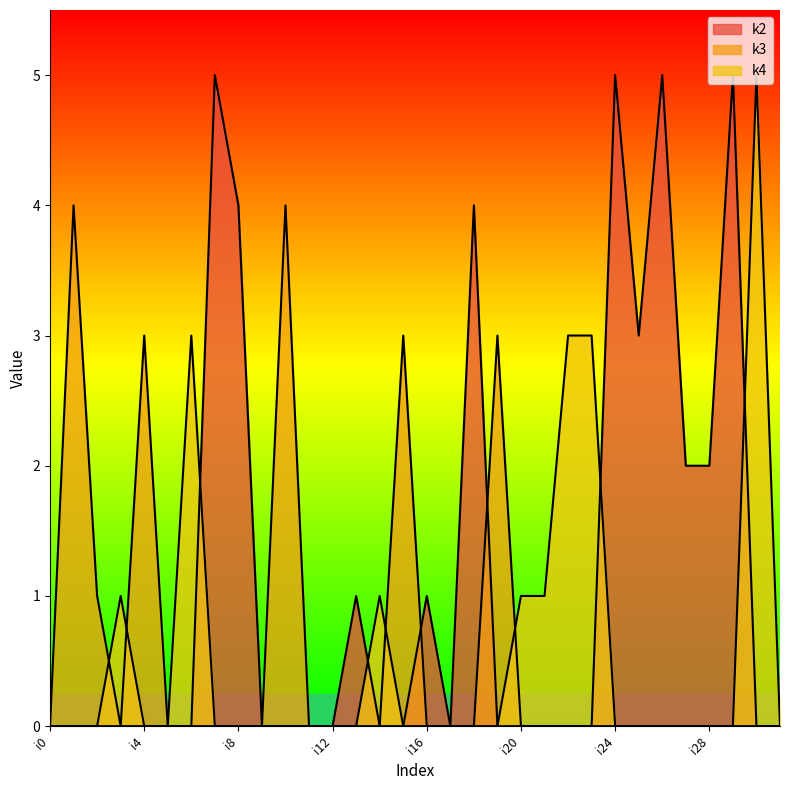

At which category is the sum across all series the highest?

i7